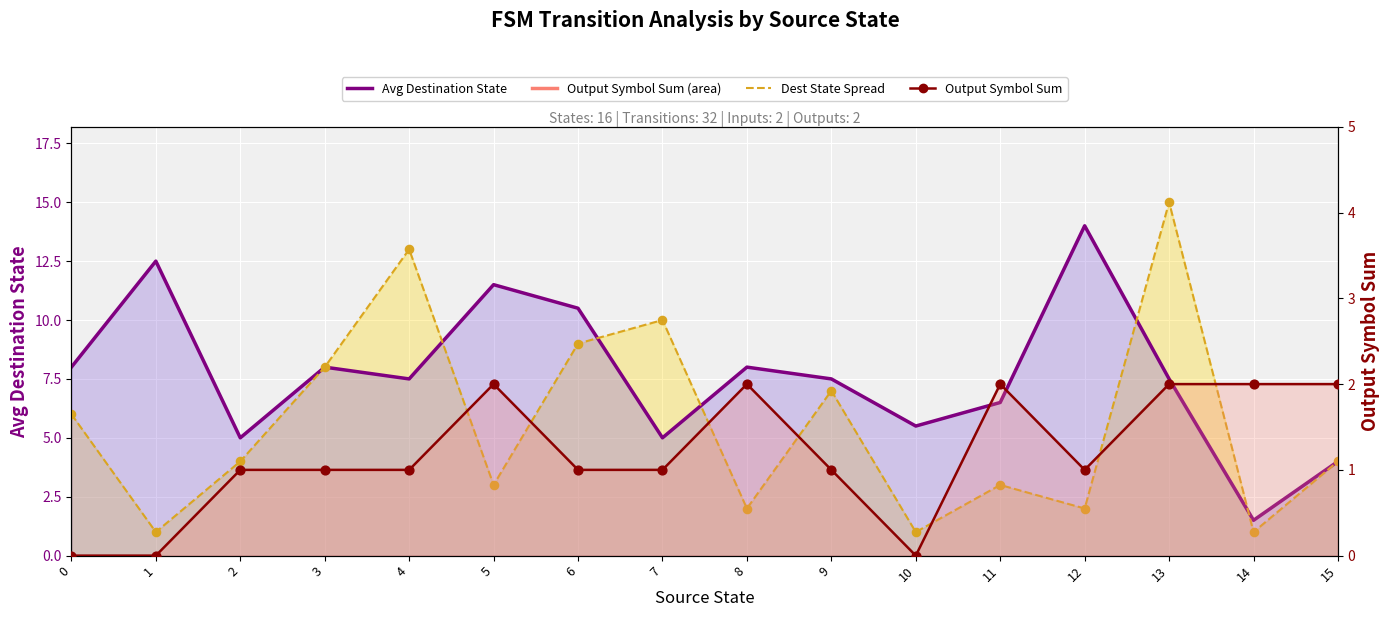

Which series has the widest spread of Y values?

Dest State Spread